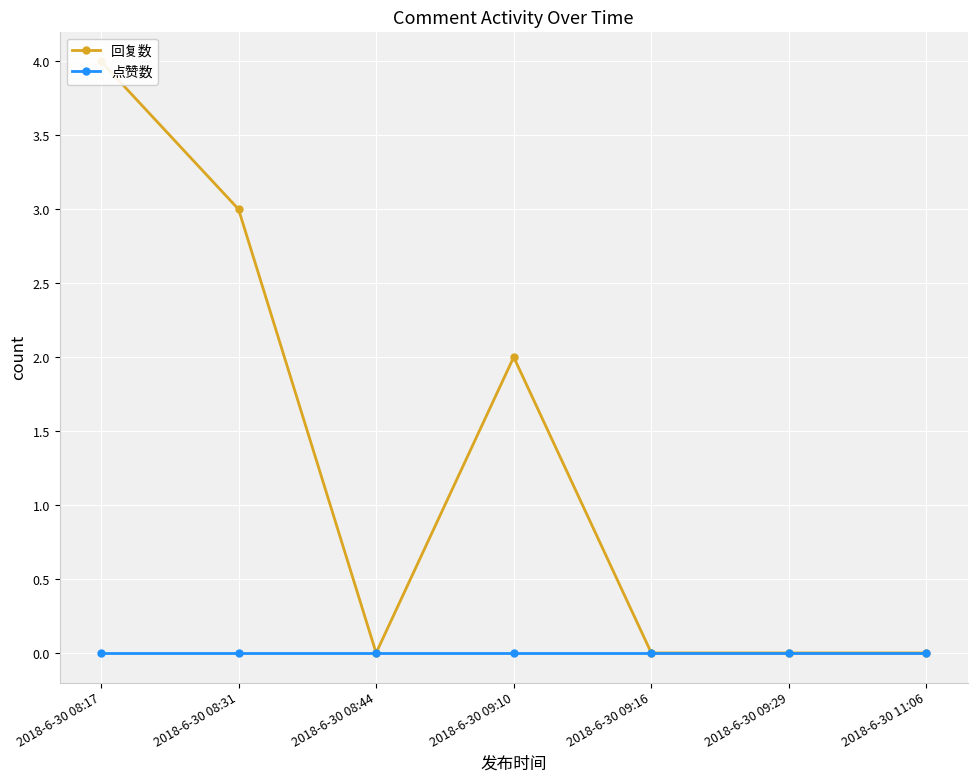

Rank the series at 2018-6-30 09:10 from lowest to highest value.

点赞数, 回复数